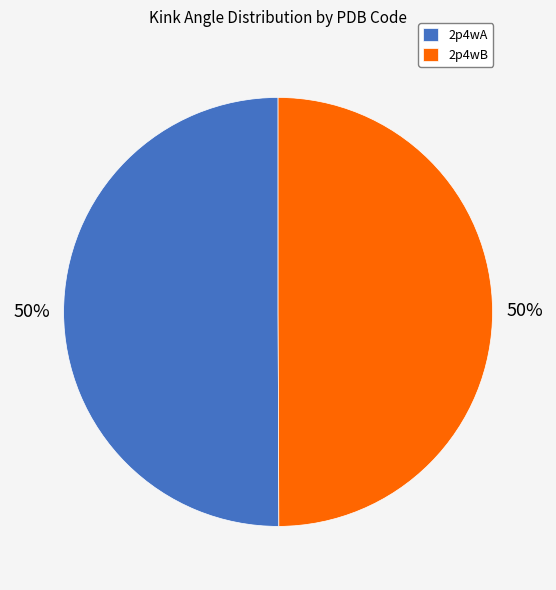

How many slices are in this pie chart?

2